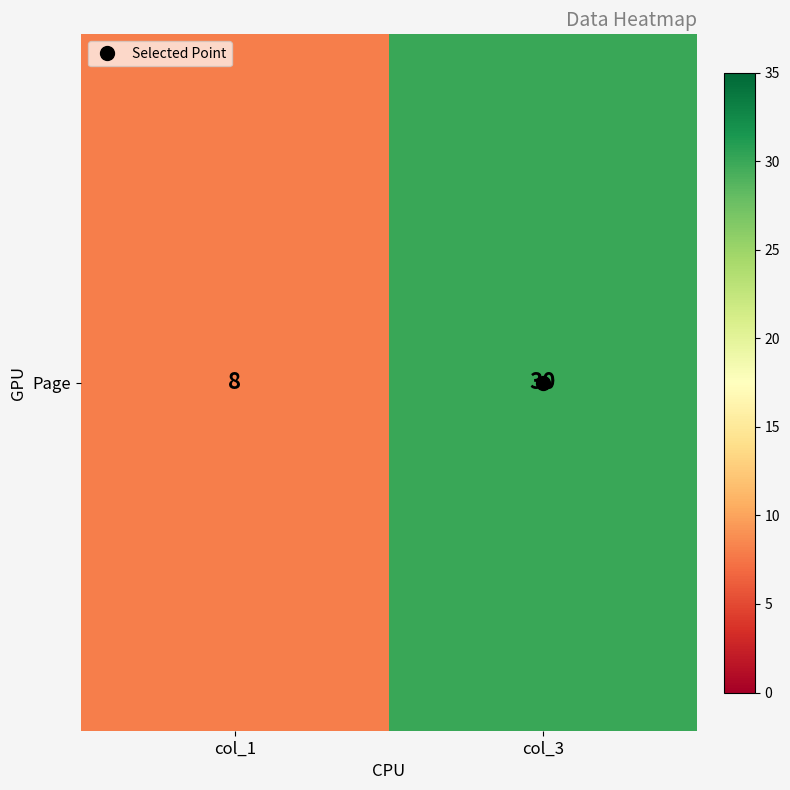

How many values are between 8 and 30?

2